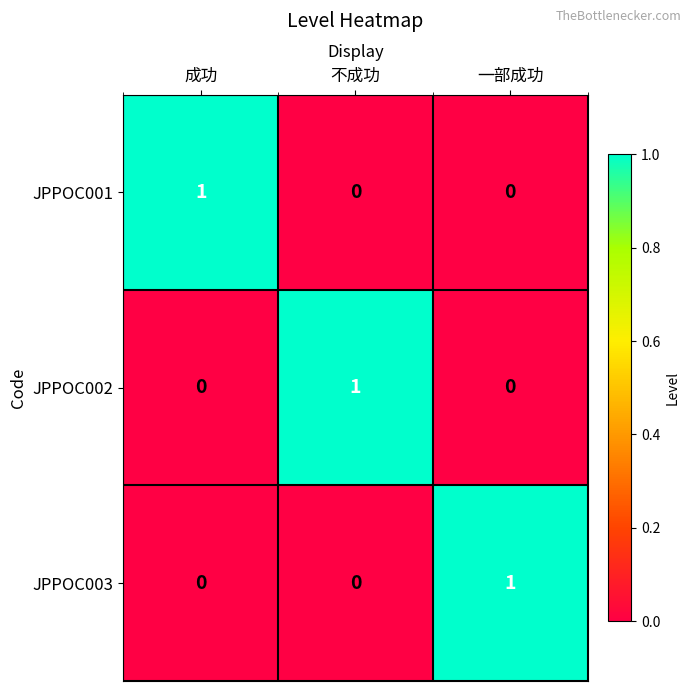

True or false: JPPOC001 has a value of 0 at 一部成功.

True